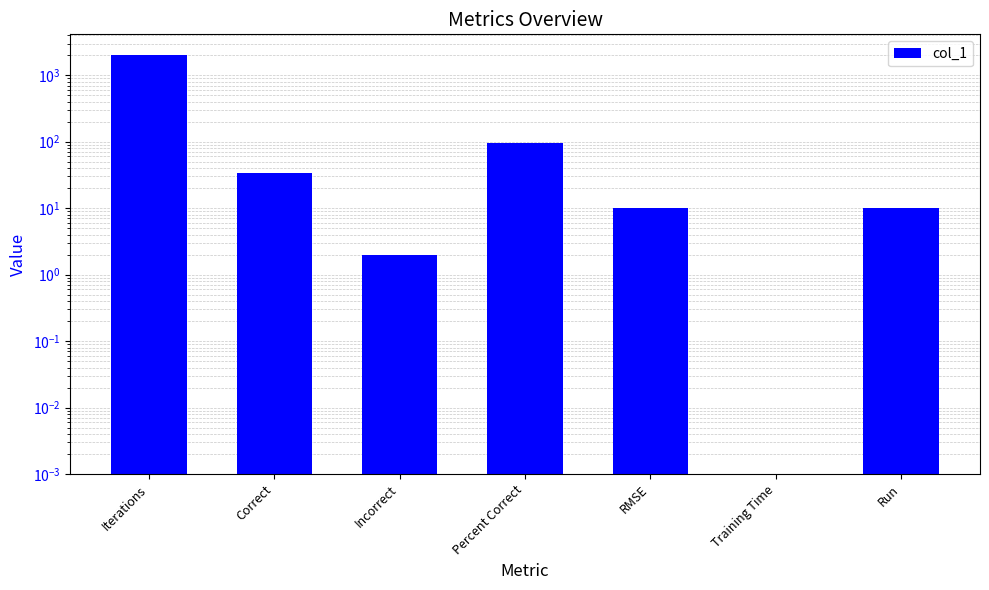

What position from the right is Percent Correct?

4